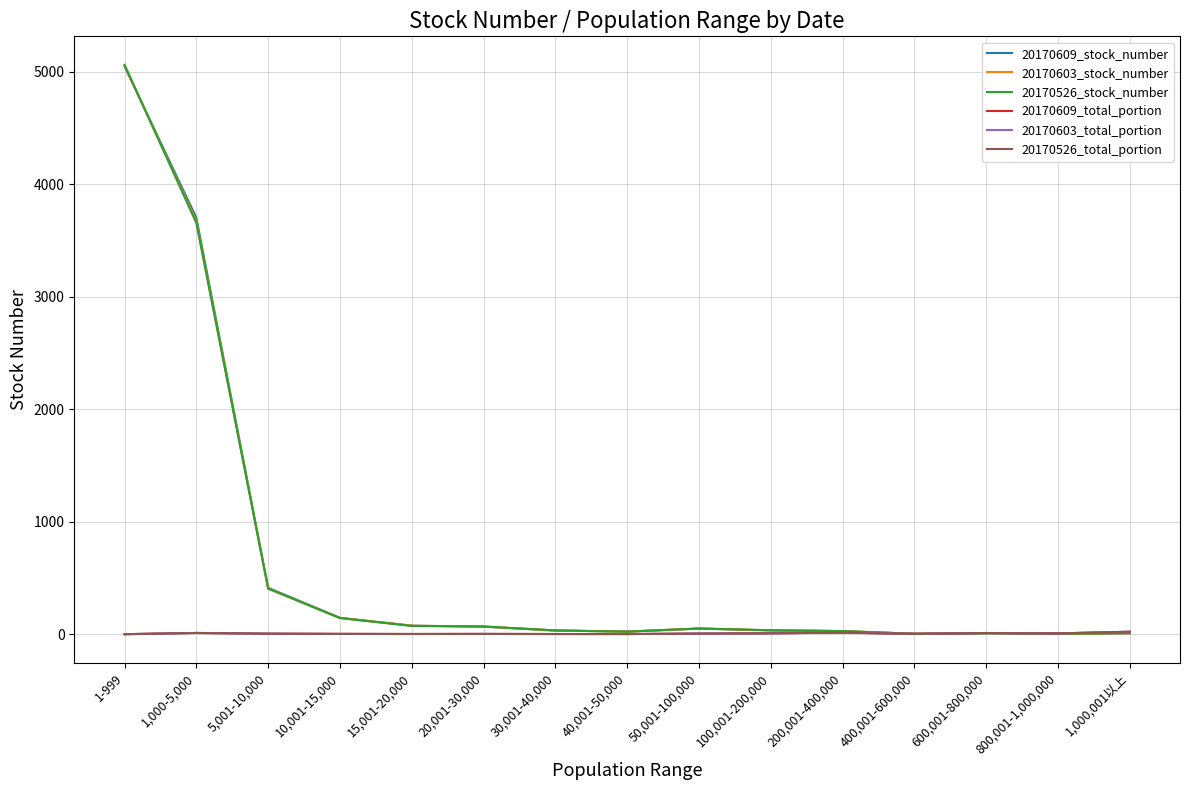

Which category has the highest value in the 20170526_stock_number series?

1-999